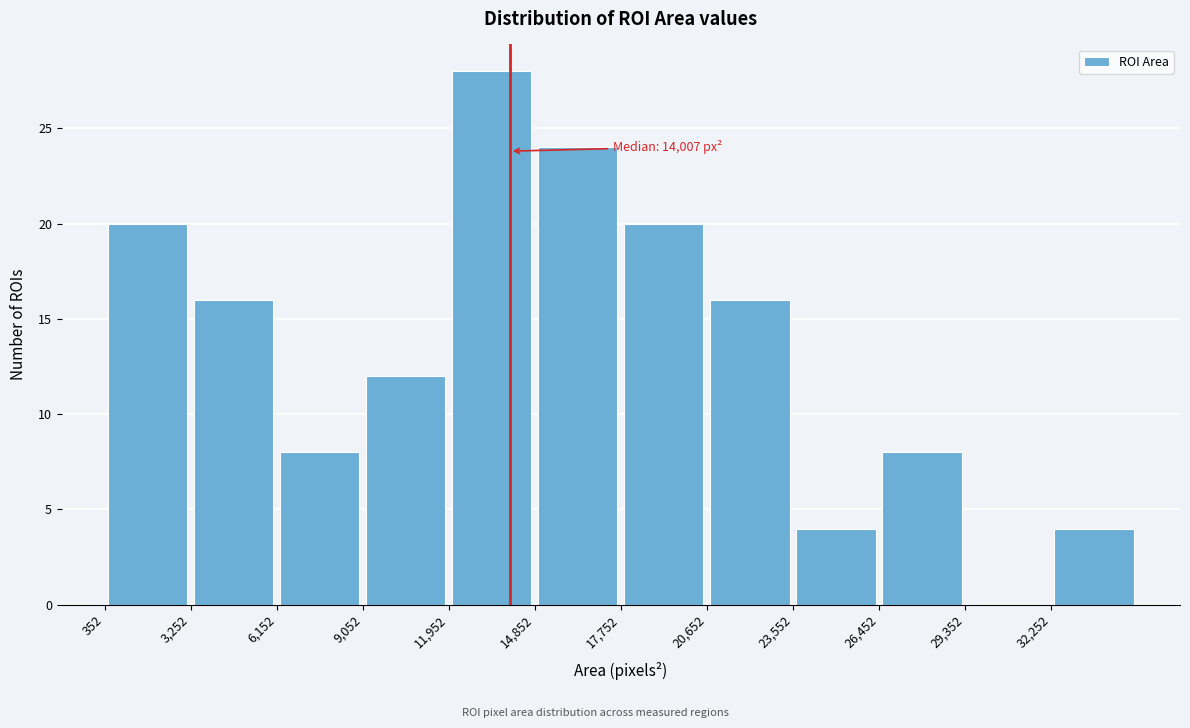

Over which range of the x-axis is the bar tallest?

12000 to 15000